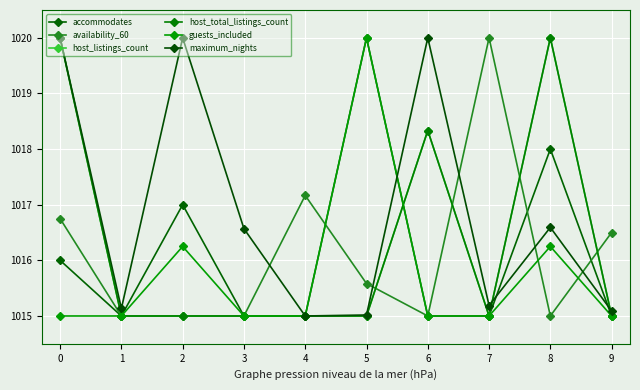

Is this an area chart (filled region under the line)?

No